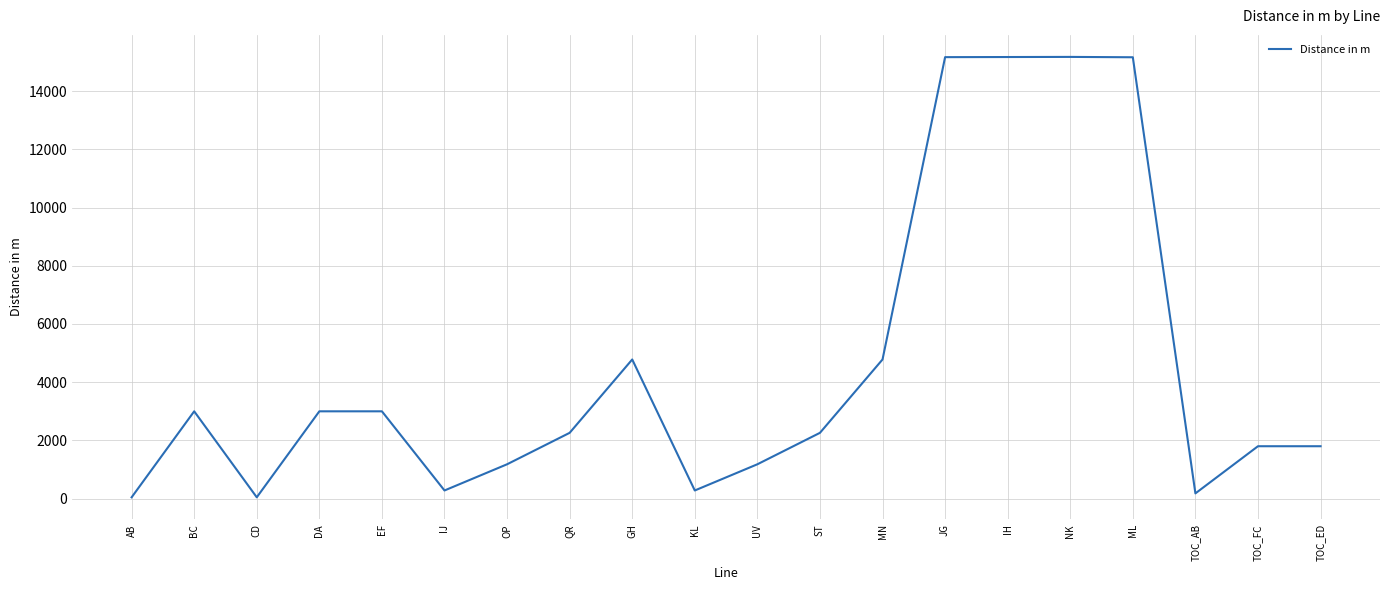

What is the difference between the second highest and second lowest values?

15124.1